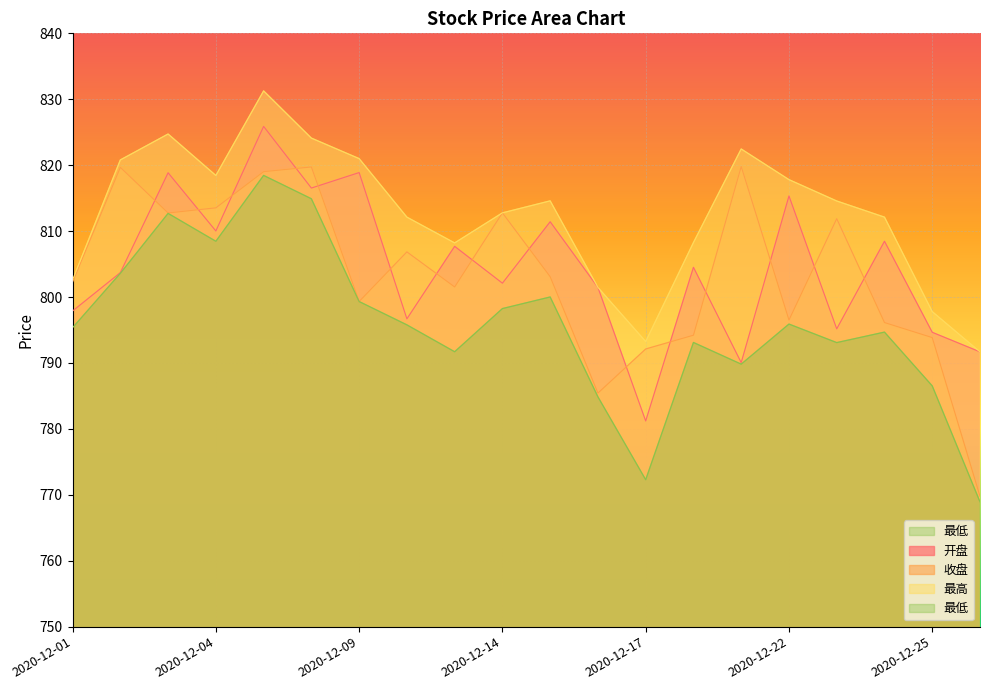

What is the total value across all series at 2020-12-01?

3198.1